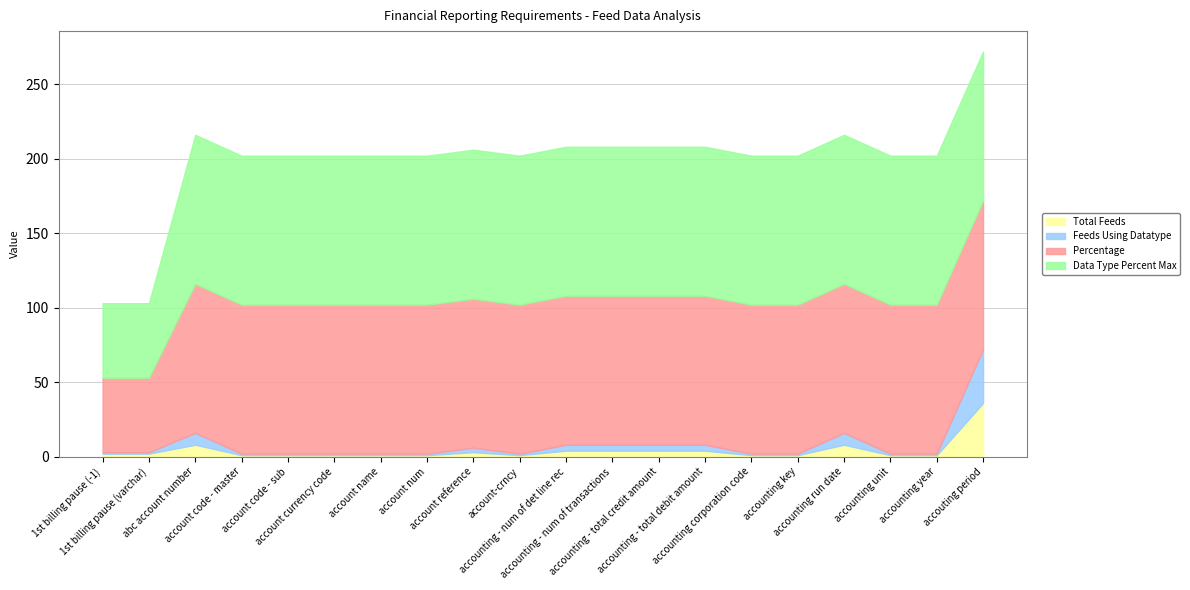

Is the value of Total Feeds at account code - sub greater than the value of Data Type Percent Max at account num?

No